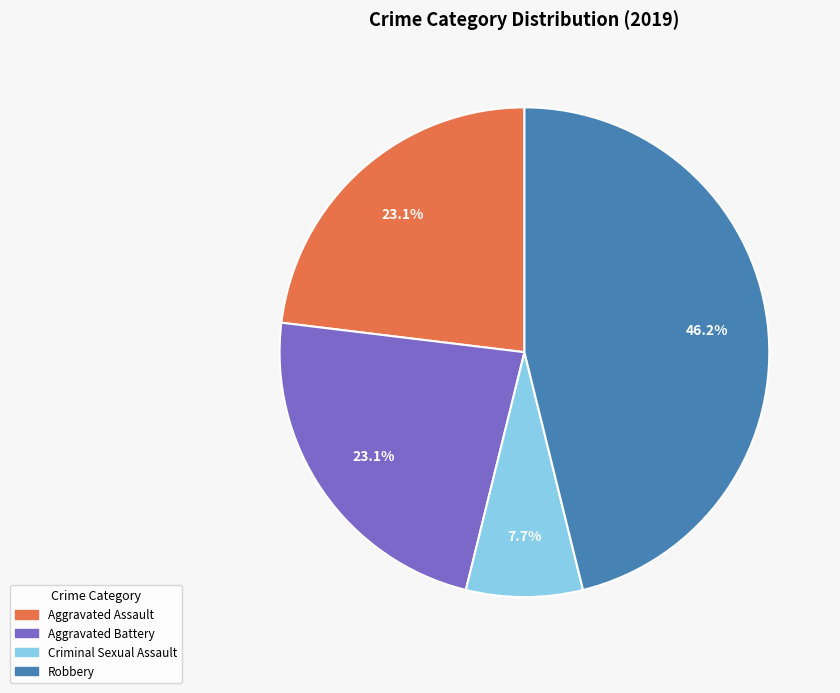

To the nearest percent, what is the average slice percentage?

25%